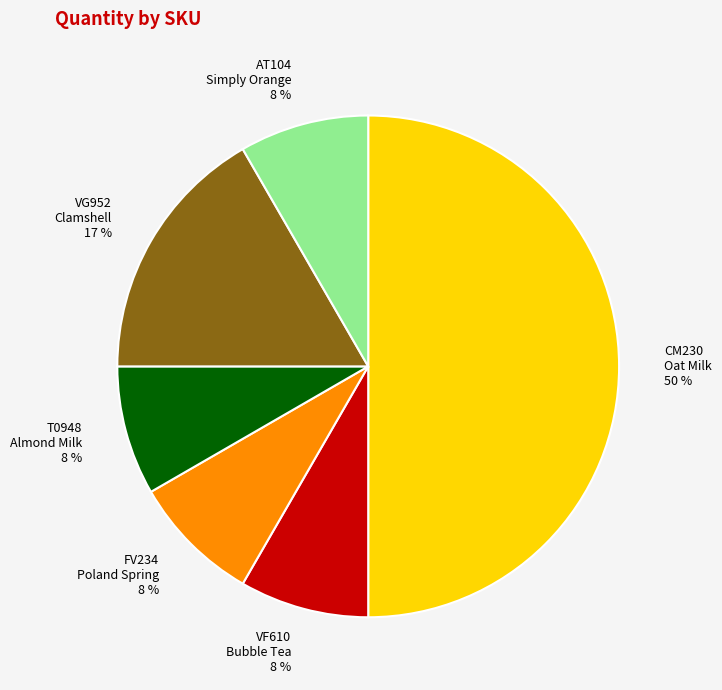

What is the largest slice in the pie chart?

CM230 Oat Milk